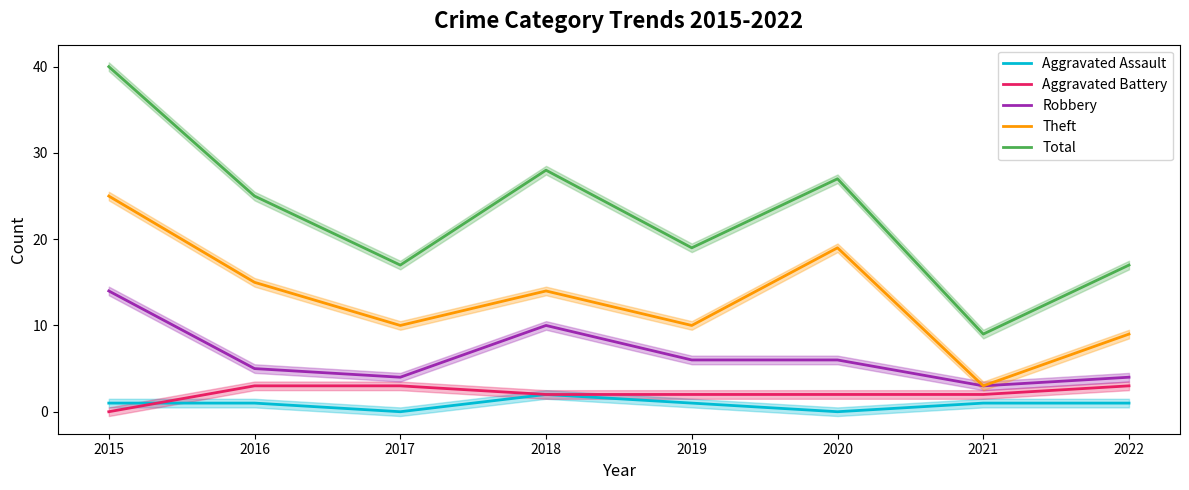

What are all the series names shown in the legend?

Aggravated Assault, Aggravated Battery, Robbery, Theft, Total